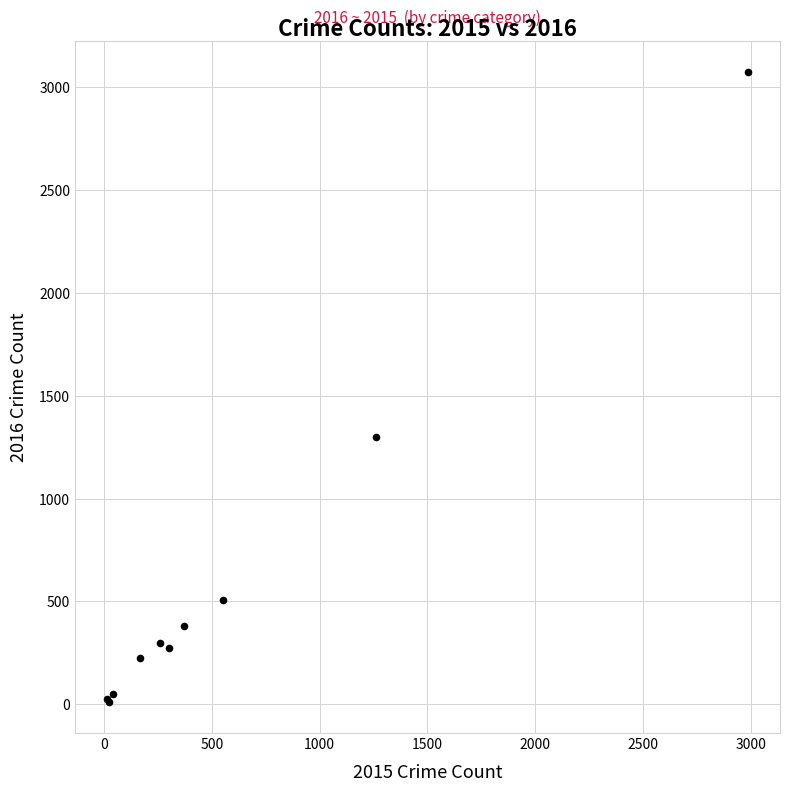

What Y value in the scatter plot is closest to 1542?

1297